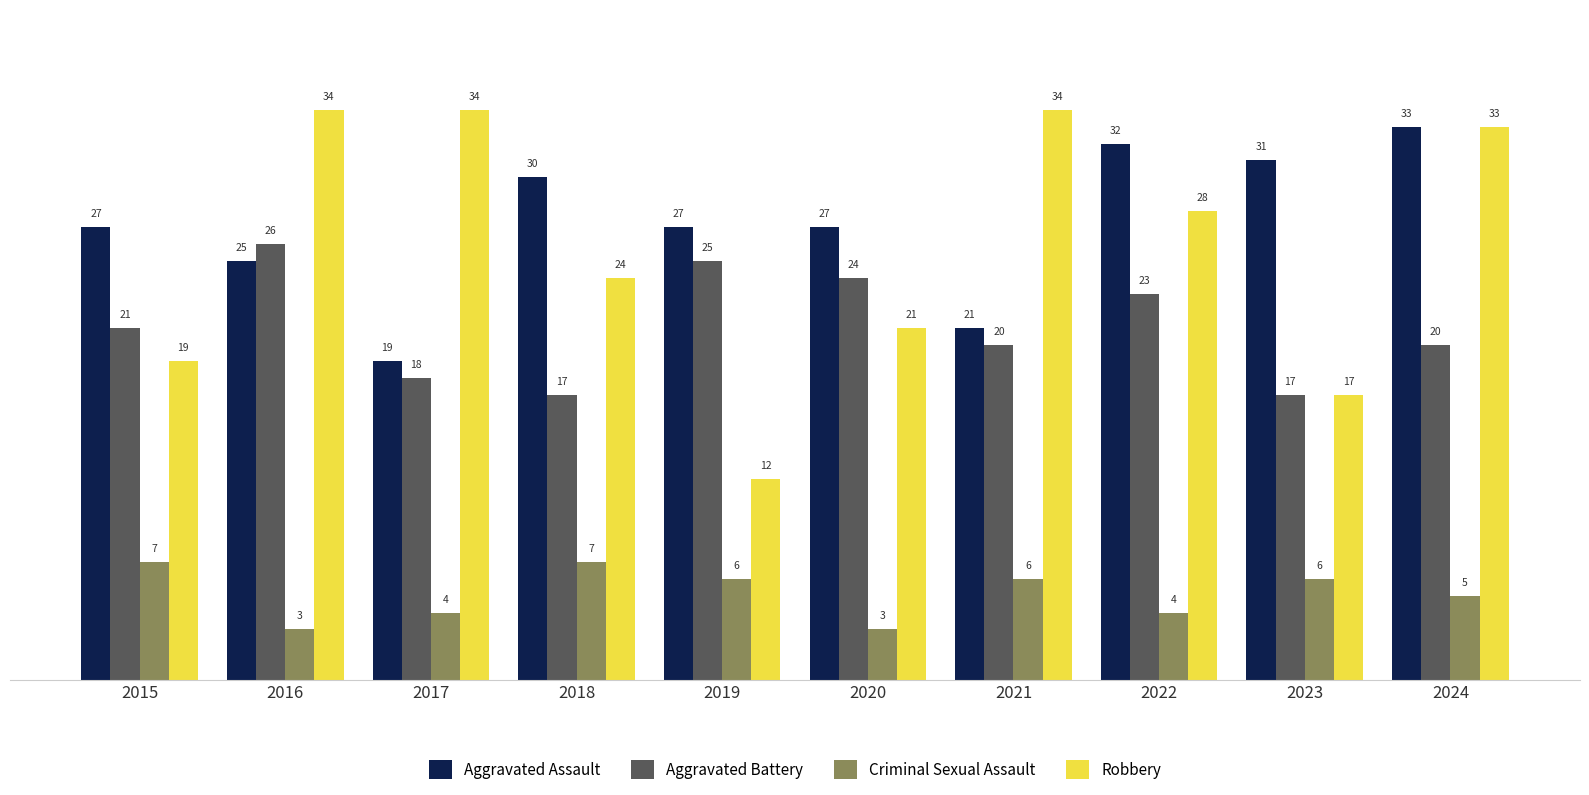

What are all the series names shown in the legend?

Aggravated Assault, Aggravated Battery, Criminal Sexual Assault, Robbery